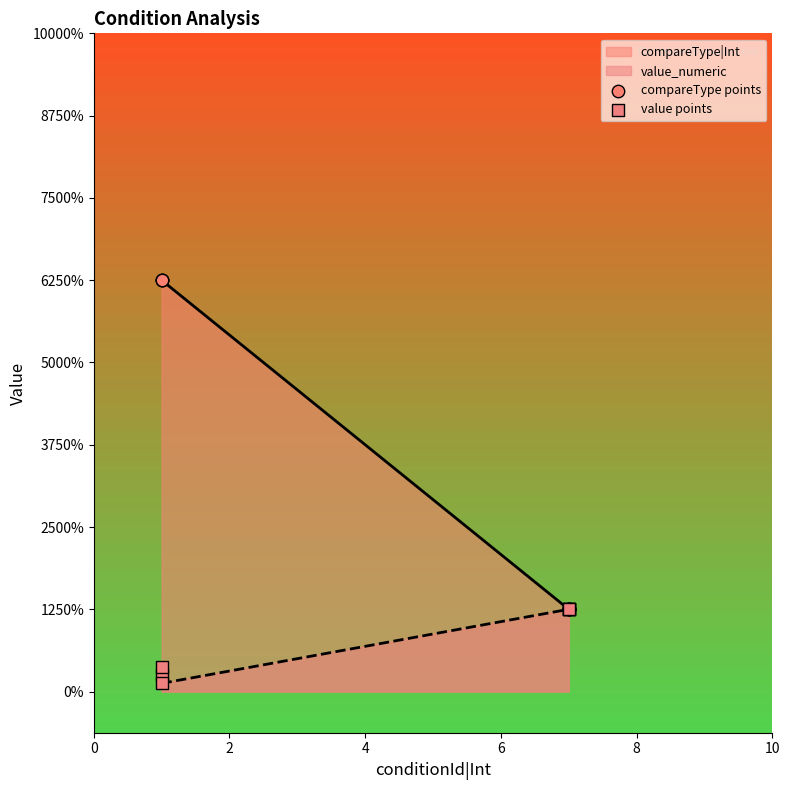

Which series has the largest total across all categories?

compareType points